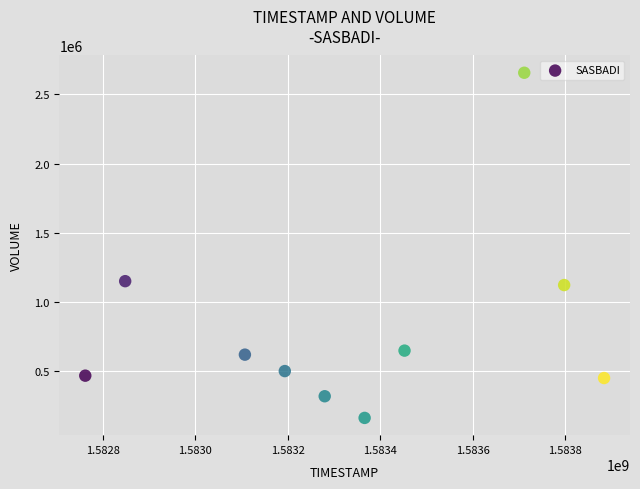

What Y value in the scatter plot is closest to 1409600?

1150600